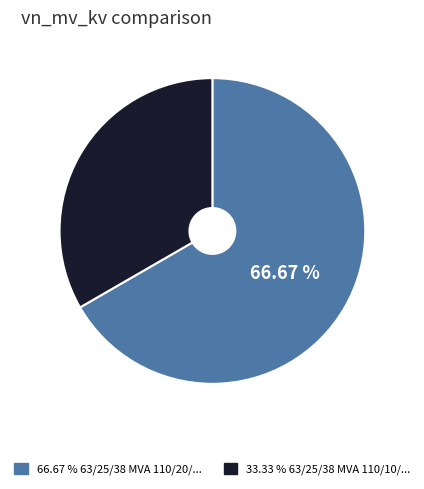

Does any single category account for the majority?

Yes